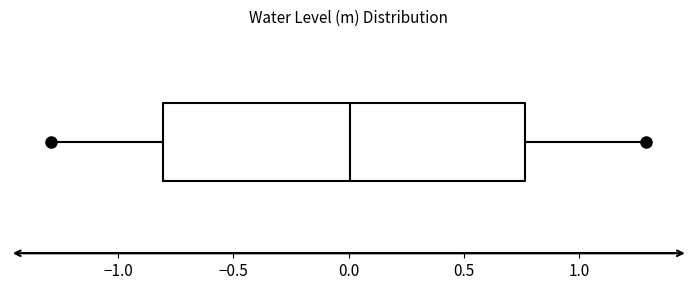

Transcribe this box plot: give where the median line is, the range the box spans, and where the two whiskers end, as read against the x-axis. The values are not printed on the chart, so give them approximately, as read against the axis.

median 0.00, box -0.80 to 0.75, whiskers -1.30 to 1.30